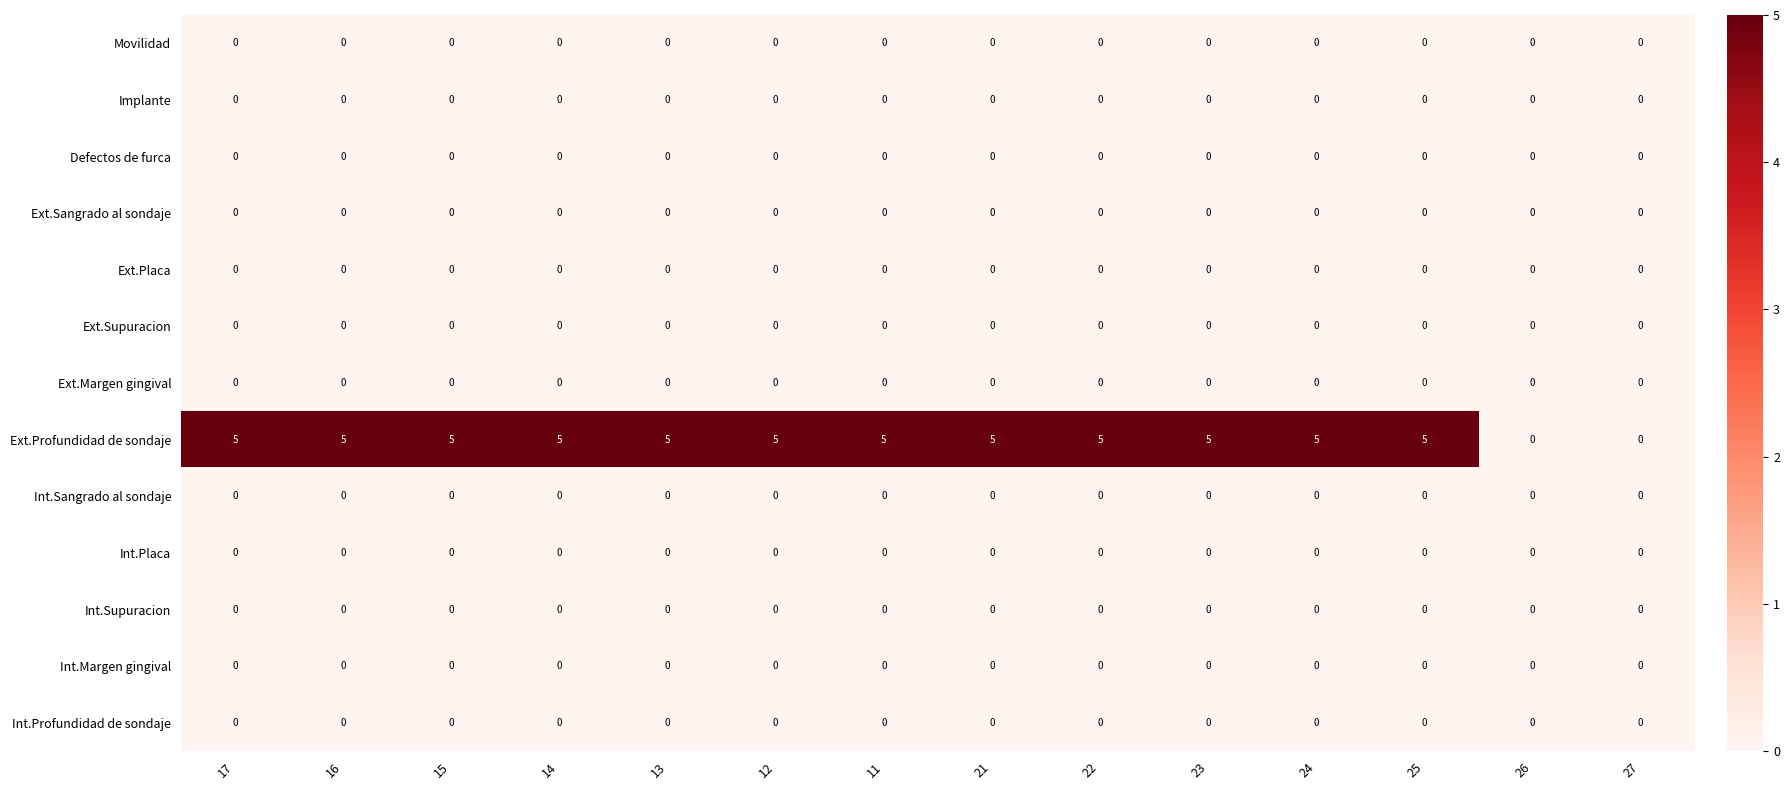

Which series has the largest total across all categories?

Ext.Profundidad de sondaje